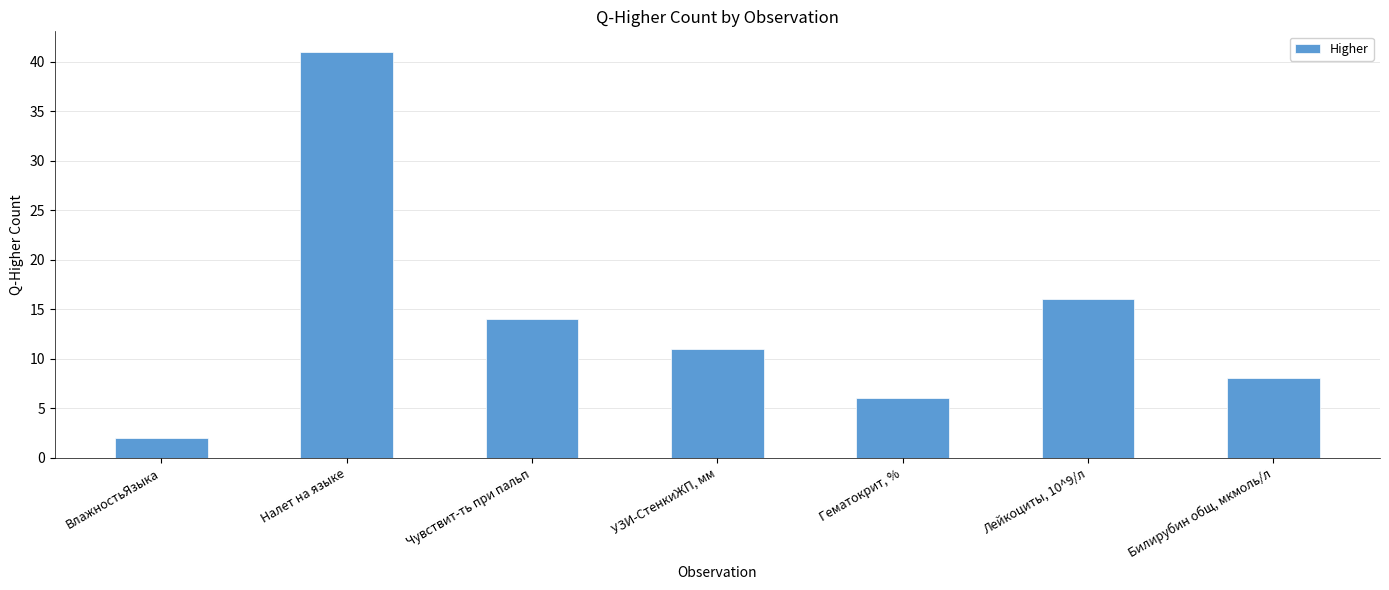

Where is the data nearest to the value 21?

Лейкоциты, 10^9/л